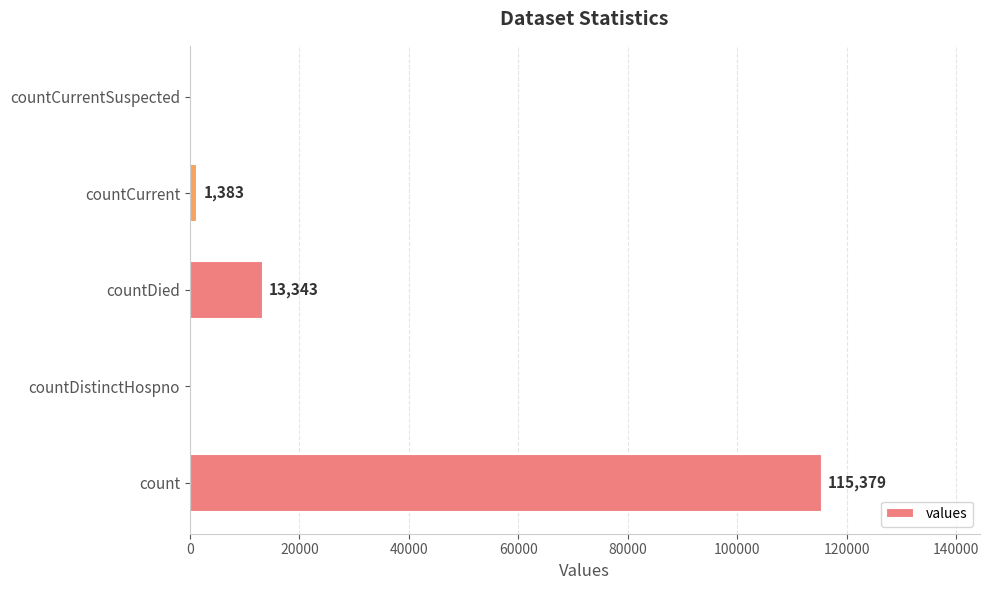

At which category does the chart reach its peak across all series?

count